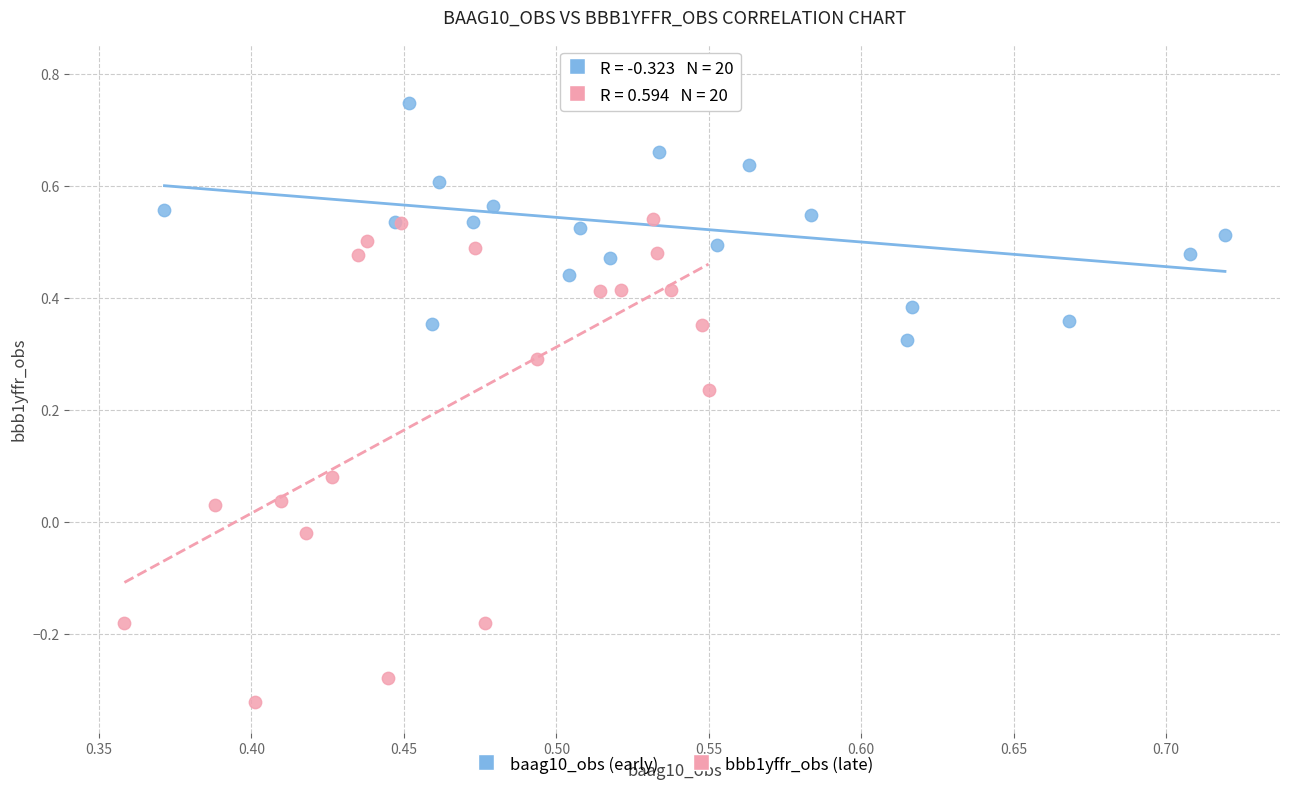

Which series contains the lowest Y value?

bbb1yffr_obs (late)